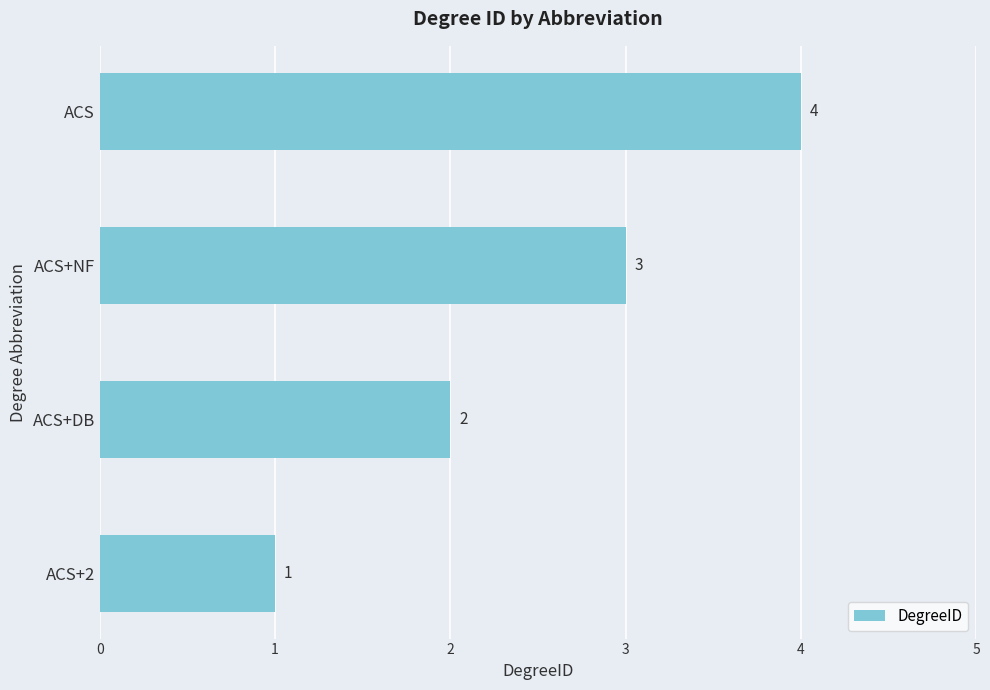

What is the sum of all values?

10